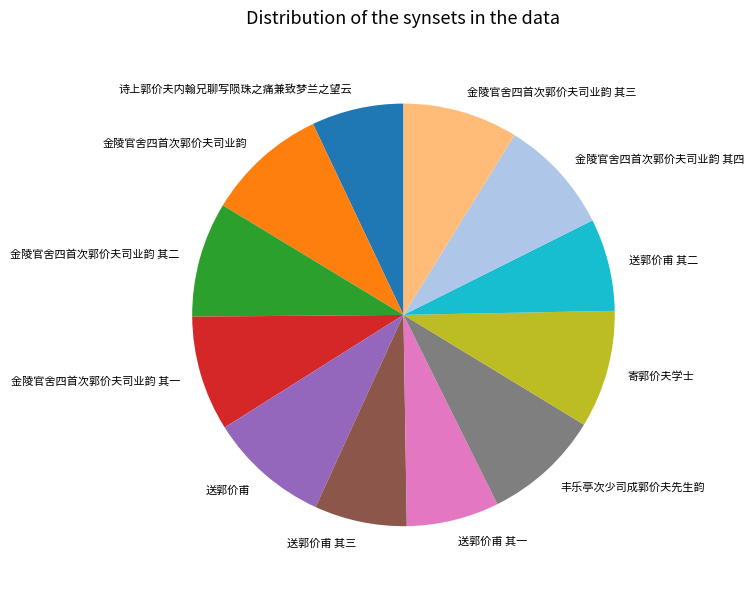

How many segments does this pie chart have?

12